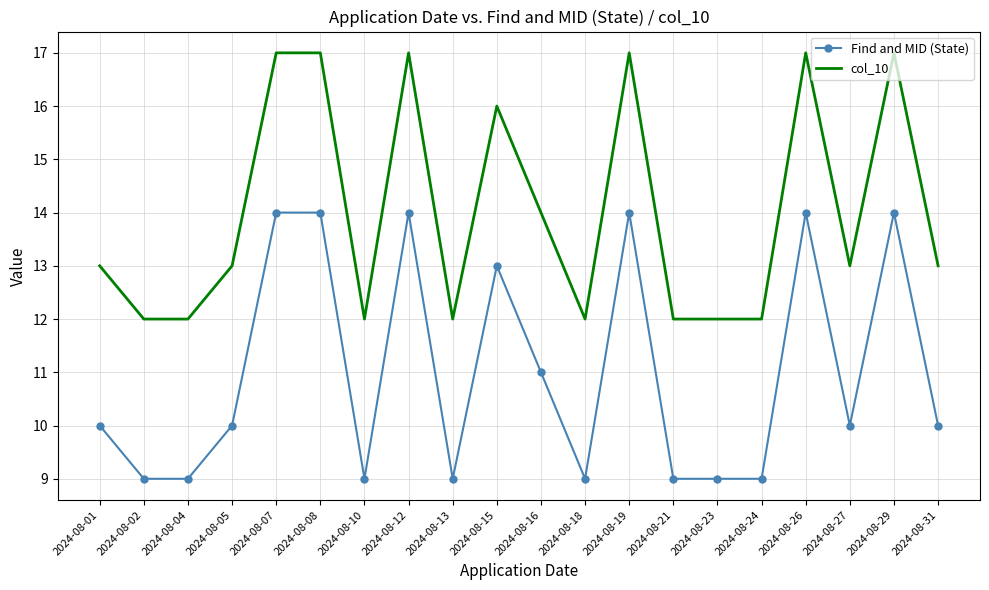

What is the greatest value displayed?

17